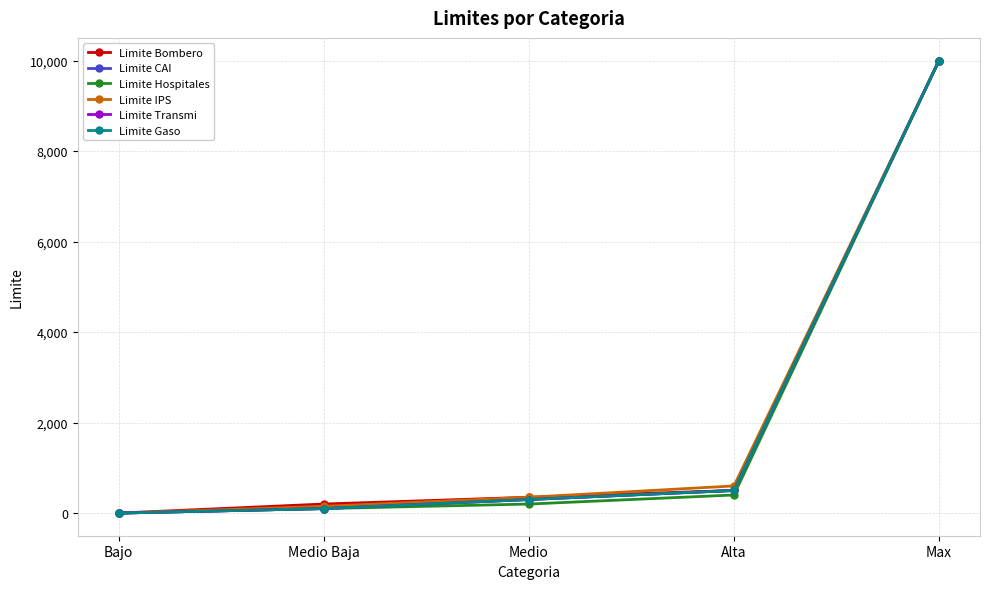

Reading left to right, what are all the values shown in this chart?

Limite Bombero: 0	200	350	500	10000
Limite CAI: 0	100	300	500	10000
Limite Hospitales: 0	100	200	400	10000
Limite IPS: 0	150	350	600	10000
Limite Transmi: 0	100	300	500	10000
Limite Gaso: 0	100	300	500	10000